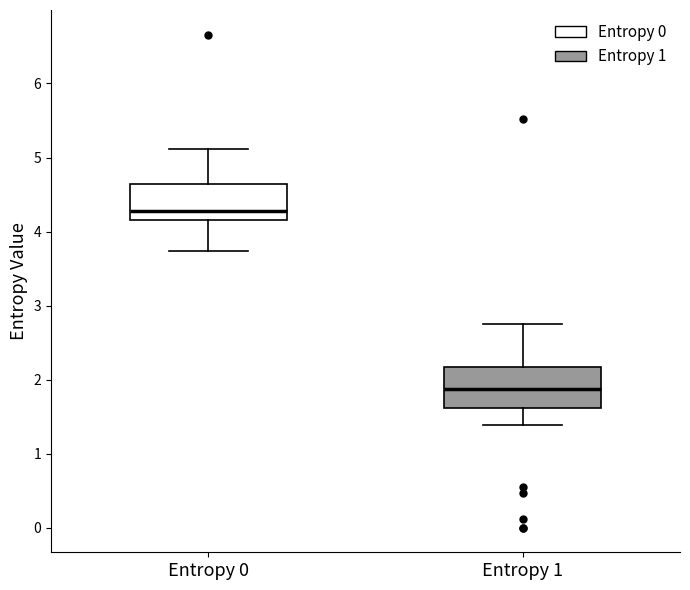

Which box's median line is the lowest?

Entropy 1